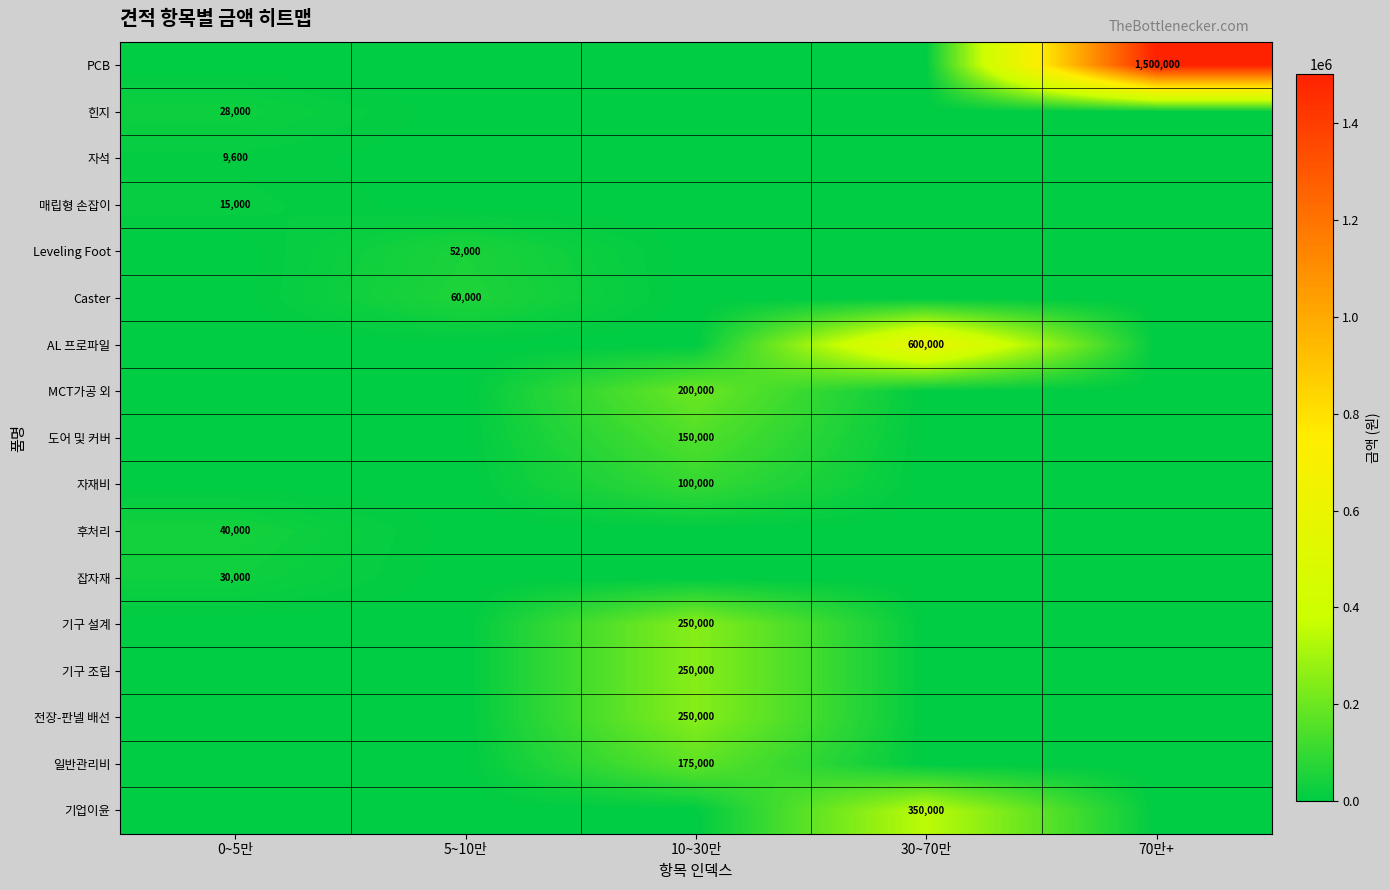

Is the value of Leveling Foot at 5~10만 greater than the value of 기구 설계 at 10~30만?

No